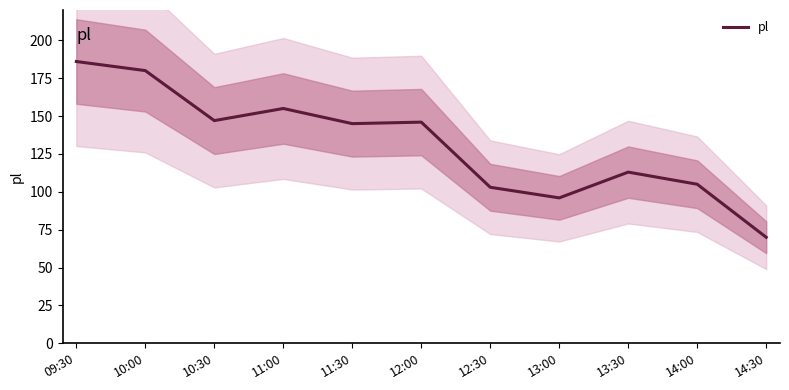

True or false: the data shows 96 at 13:00.

True